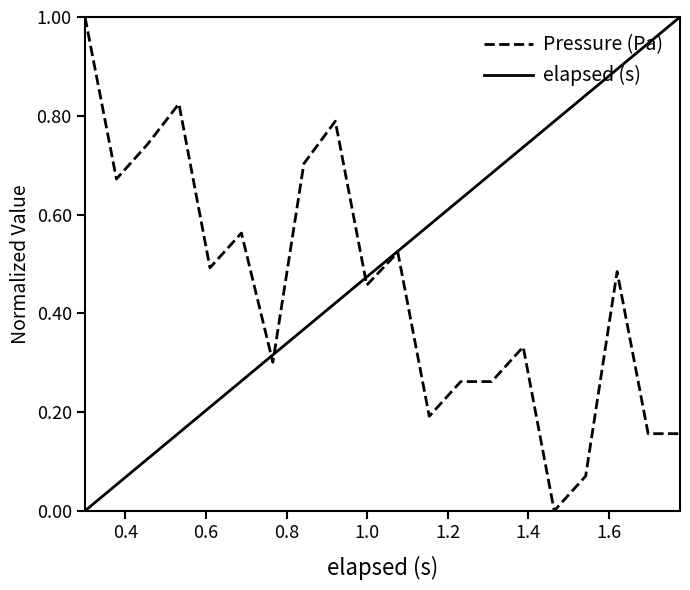

Rank the series by their average value, from lowest to highest.

Pressure (Pa), elapsed (s)